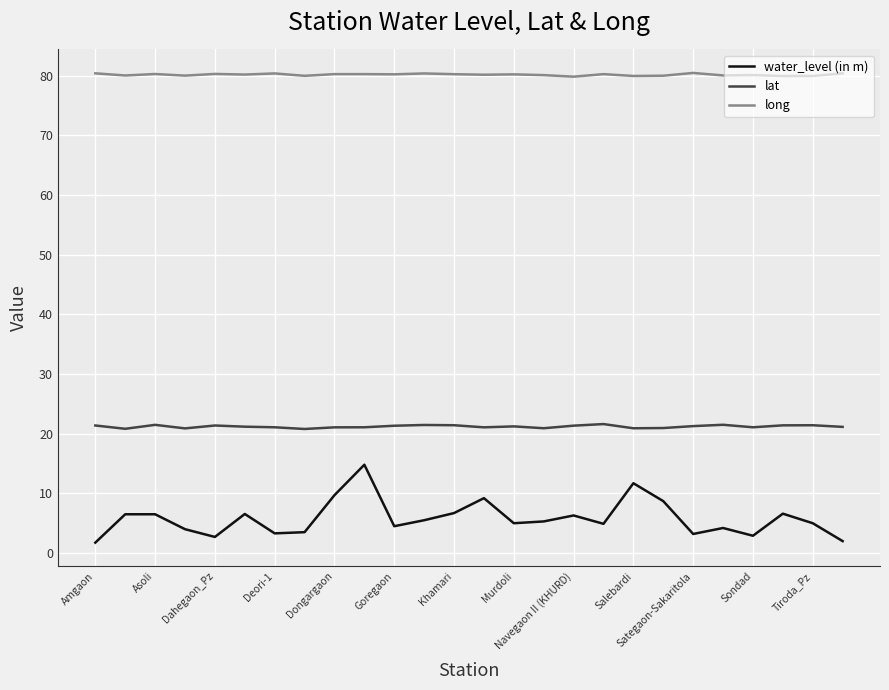

What is the difference between the second highest and minimum values in the lat series?

0.7